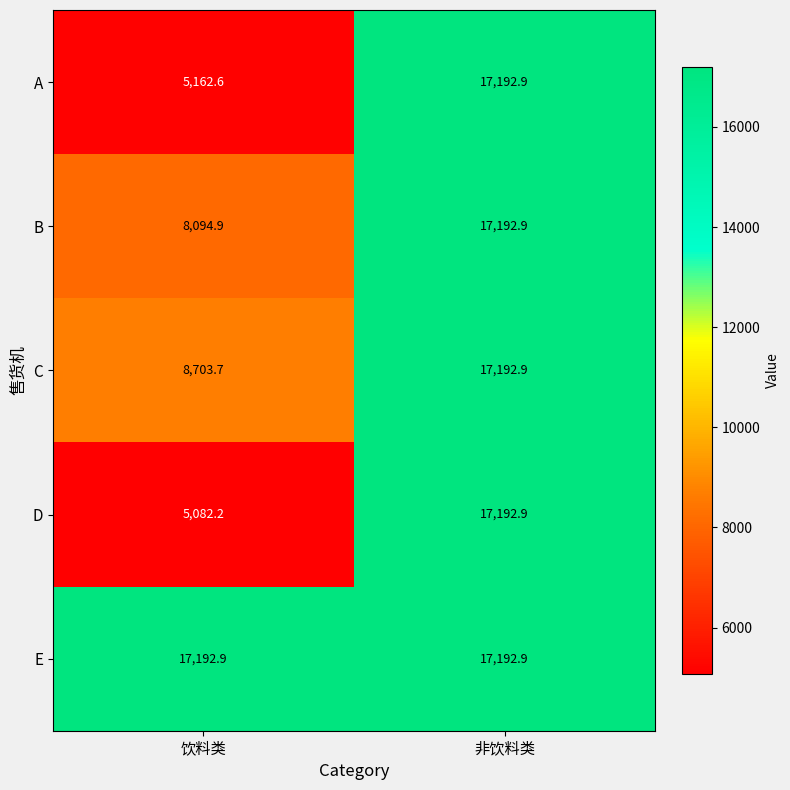

What is the total value across all series at 非饮料类?

85964.5